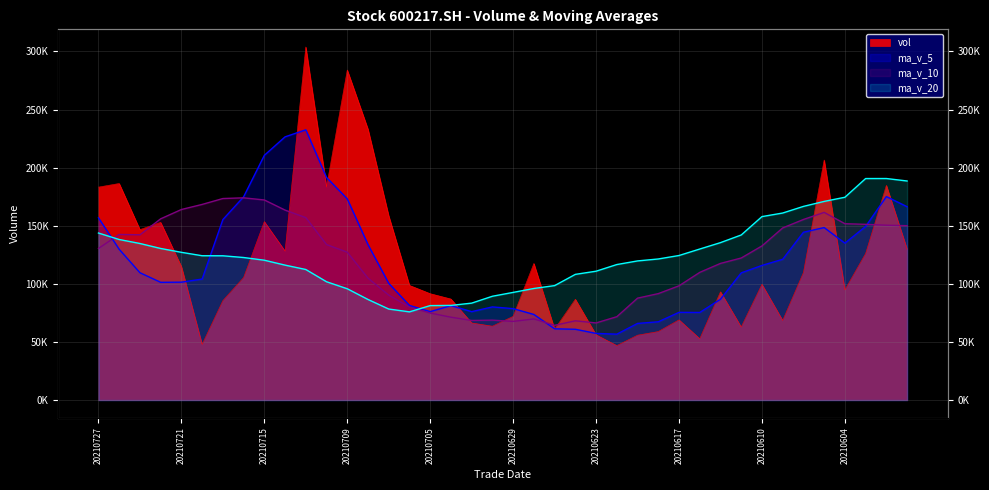

Reading left to right, transcribe all the data shown in this chart.

vol: 20210727=183283.8	20210726=186399.8	20210723=146682.7	20210722=152970.2	20210721=114875.9	20210720=47904.6	20210719=85556.8	20210716=105415.0	20210715=153611.0	20210714=128219.0	20210713=303881.3	20210712=183440.0	20210709=284061.6	20210708=233117.0	20210707=158561.7	20210706=98702.2	20210705=91582.8	20210702=86991.5	20210701=66389.0	20210630=63582.2	20210629=72051.8	20210628=117574.4	20210625=60957.7	20210624=86774.0	20210623=56178.0	20210622=46882.0	20210621=55853.9	20210618=58964.4	20210617=69038.9	20210616=52822.5	20210615=93159.6	20210611=62886.5	20210610=99608.2	20210609=68515.0	20210608=109777.6	20210607=206609.9	20210604=94834.6	20210603=126129.0	20210602=184787.0	20210601=129918.2
ma_v_5: 20210727=156842.5	20210726=129766.6	20210723=109598.0	20210722=101344.5	20210721=101472.6	20210720=104141.3	20210719=155336.6	20210716=174913.3	20210715=210642.6	20210714=226543.8	20210713=232612.3	20210712=191576.5	20210709=173205.1	20210708=133791.0	20210707=100445.4	20210706=81449.5	20210705=76119.4	20210702=81317.8	20210701=76111.0	20210630=80188.0	20210629=78707.2	20210628=73673.2	20210625=61329.1	20210624=60930.5	20210623=57383.5	20210622=56712.4	20210621=65967.9	20210618=67374.4	20210617=75503.1	20210616=75398.4	20210615=86789.4	20210611=109479.5	20210610=115869.1	20210609=121173.2	20210608=144427.6	20210607=148455.7	20210604=135058.1	20210603=149458.3	20210602=175136.5	20210601=166413.7
ma_v_10: 20210727=130491.9	20210726=142551.6	20210723=142255.6	20210722=155993.5	20210721=164008.2	20210720=168376.8	20210719=173456.6	20210716=174059.2	20210715=172216.8	20210714=163494.6	20210713=157030.9	20210712=133848.0	20210709=127261.4	20210708=104951.0	20210707=90316.7	20210706=80078.4	20210705=74896.3	20210702=71323.5	20210701=68520.7	20210630=68785.7	20210629=67709.8	20210628=69820.6	20210625=64351.8	20210624=68216.8	20210623=66390.9	20210622=71750.9	20210621=87723.7	20210618=91621.7	20210617=98338.2	20210616=109913.0	20210615=117622.6	20210611=122268.8	20210610=132663.7	20210609=148154.9	20210608=155420.7	20210607=161526.2	20210604=151790.0	20210603=151247.4	20210602=150503.4	20210601=150071.9
ma_v_20: 20210727=143761.4	20210726=138199.8	20210723=134758.5	20210722=130472.3	20210721=127162.5	20210720=124227.6	20210719=124176.4	20210716=122691.3	20210715=120368.8	20210714=116140.2	20210713=112370.3	20210712=101834.3	20210709=95806.6	20210708=86583.9	20210707=78353.8	20210706=75914.6	20210705=81310.0	20210702=81472.6	20210701=83429.5	20210630=89349.4	20210629=92666.2	20210628=96044.7	20210625=98507.7	20210624=108185.8	20210623=110905.8	20210622=116638.5	20210621=119756.8	20210618=121434.5	20210617=124420.8	20210616=129992.4	20210615=135501.1	20210611=142083.6	20210610=157905.3	20210609=160978.9	20210608=166680.5	20210607=170981.5	20210604=174545.8	20210603=190660.7	20210602=190679.5	20210601=188549.9